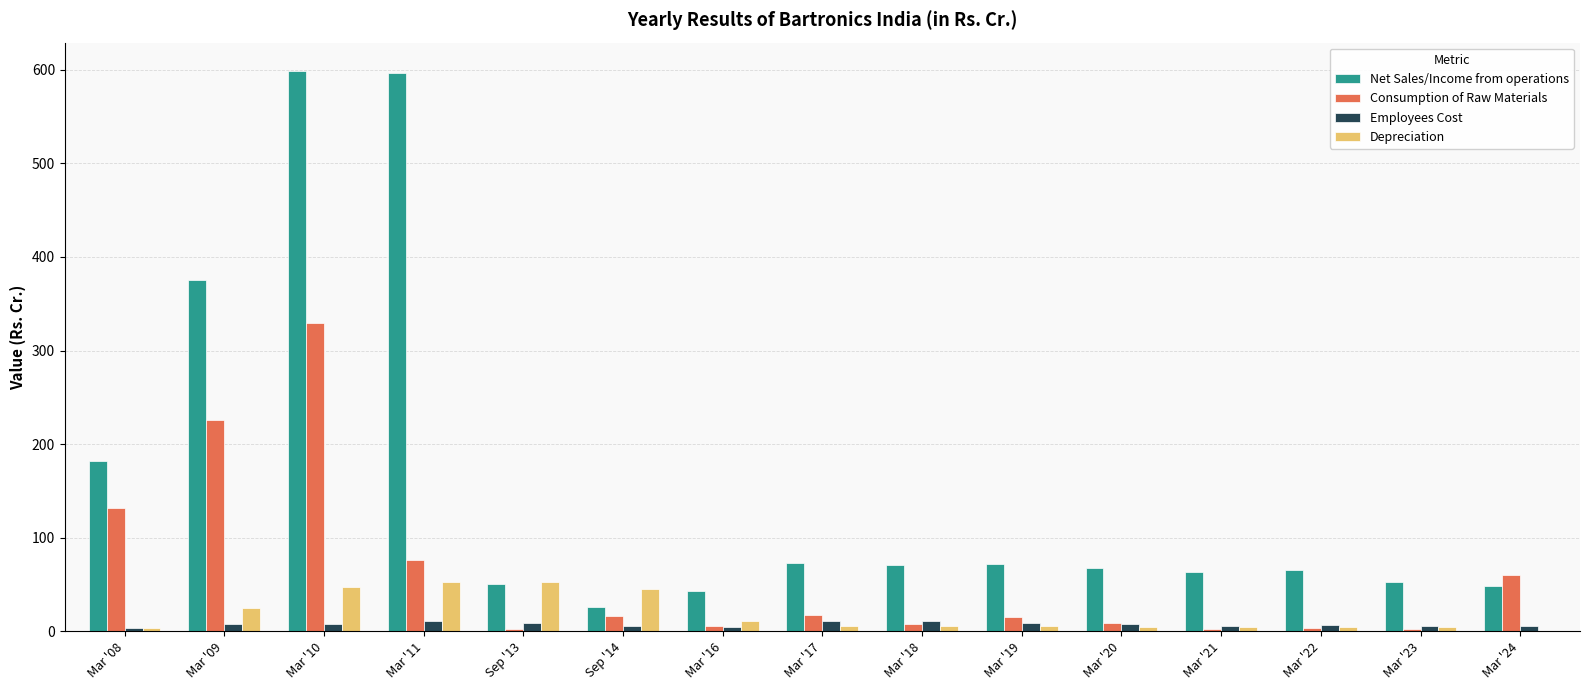

What is the greatest value displayed?

599.1